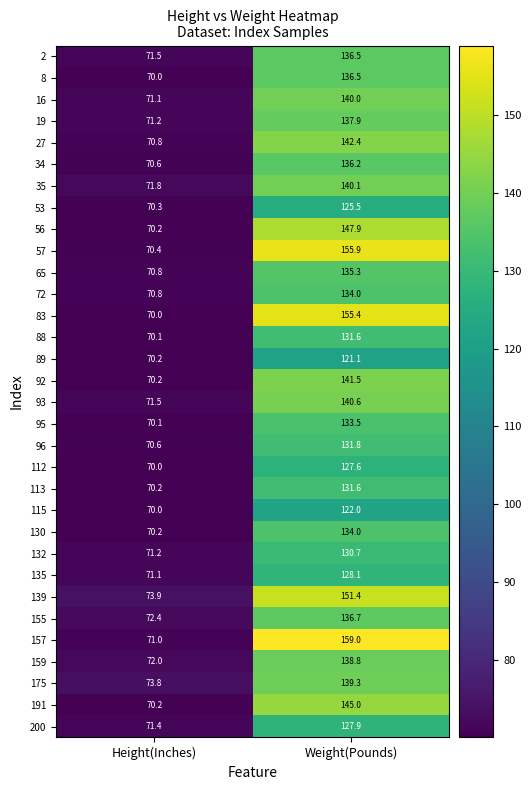

Where is 135 nearest to the value 99?

Height(Inches)